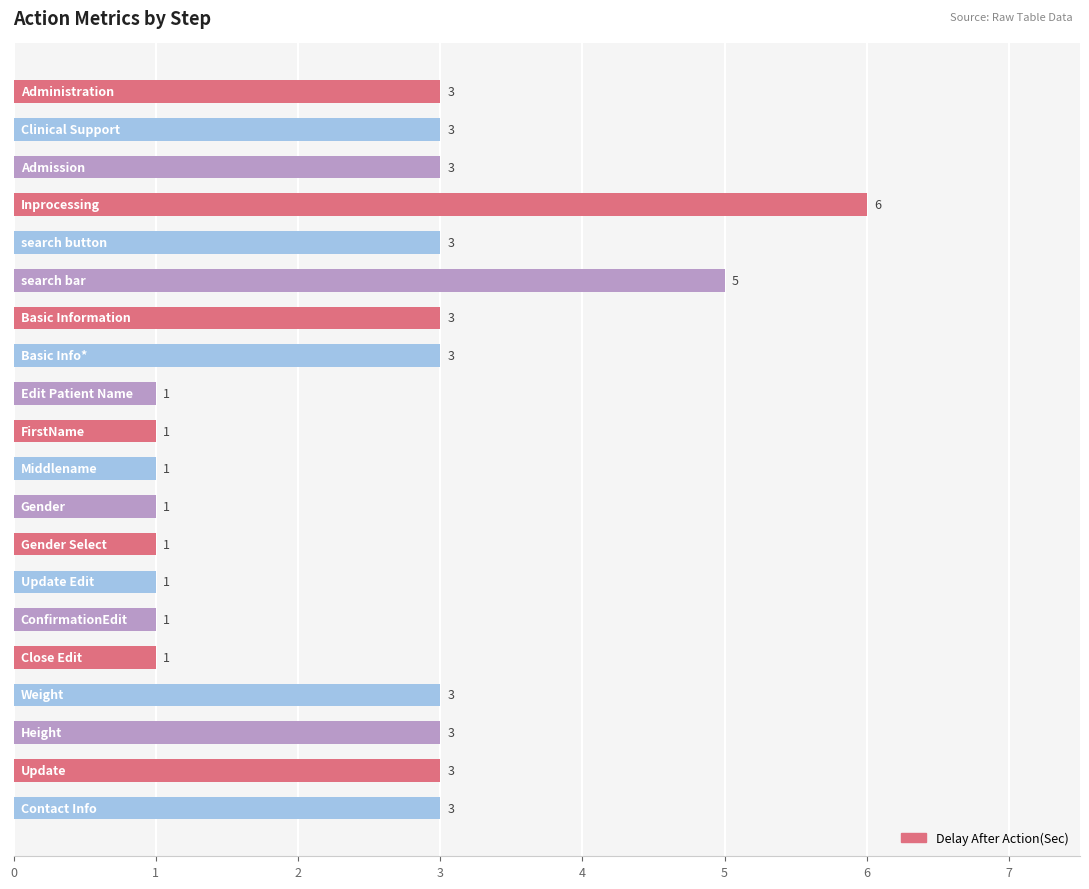

How many series are shown in this chart?

1